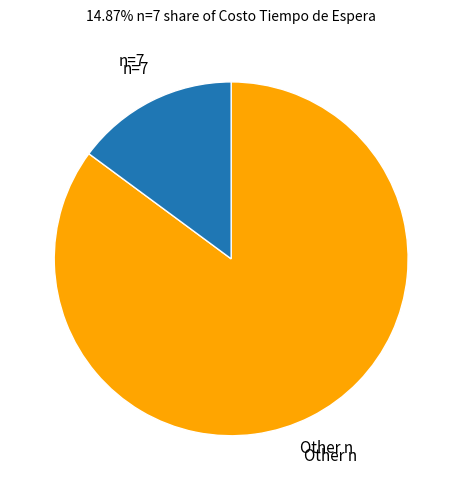

Rank the categories by value from lowest to highest.

n=7, Other n